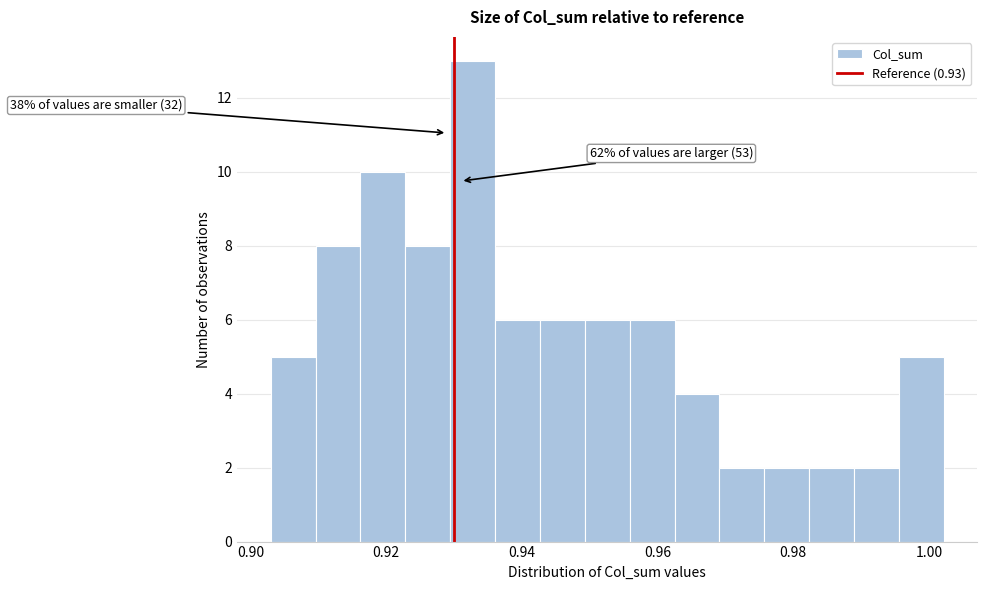

Around what value on the x-axis is the tallest bar? Give the approximate position of its centre, as read against the axis.

0.932